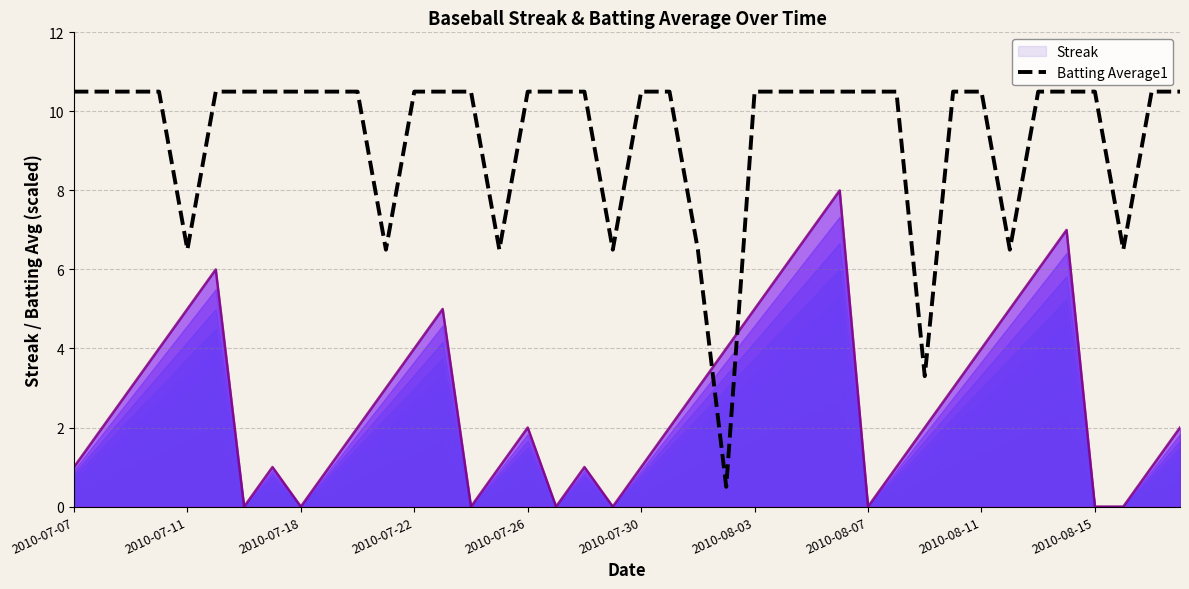

After their last crossing, which series has the higher values: Batting Average1 or Streak?

Batting Average1